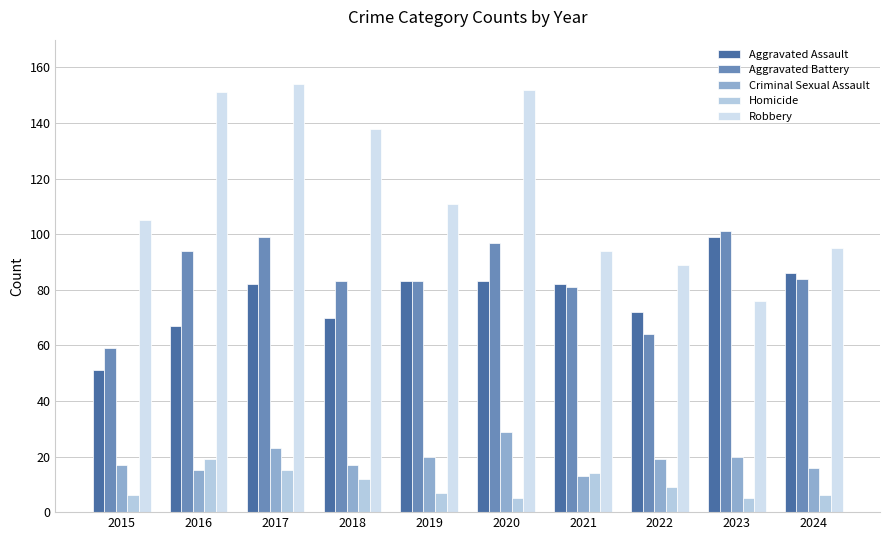

Count the number of data series in this chart.

5